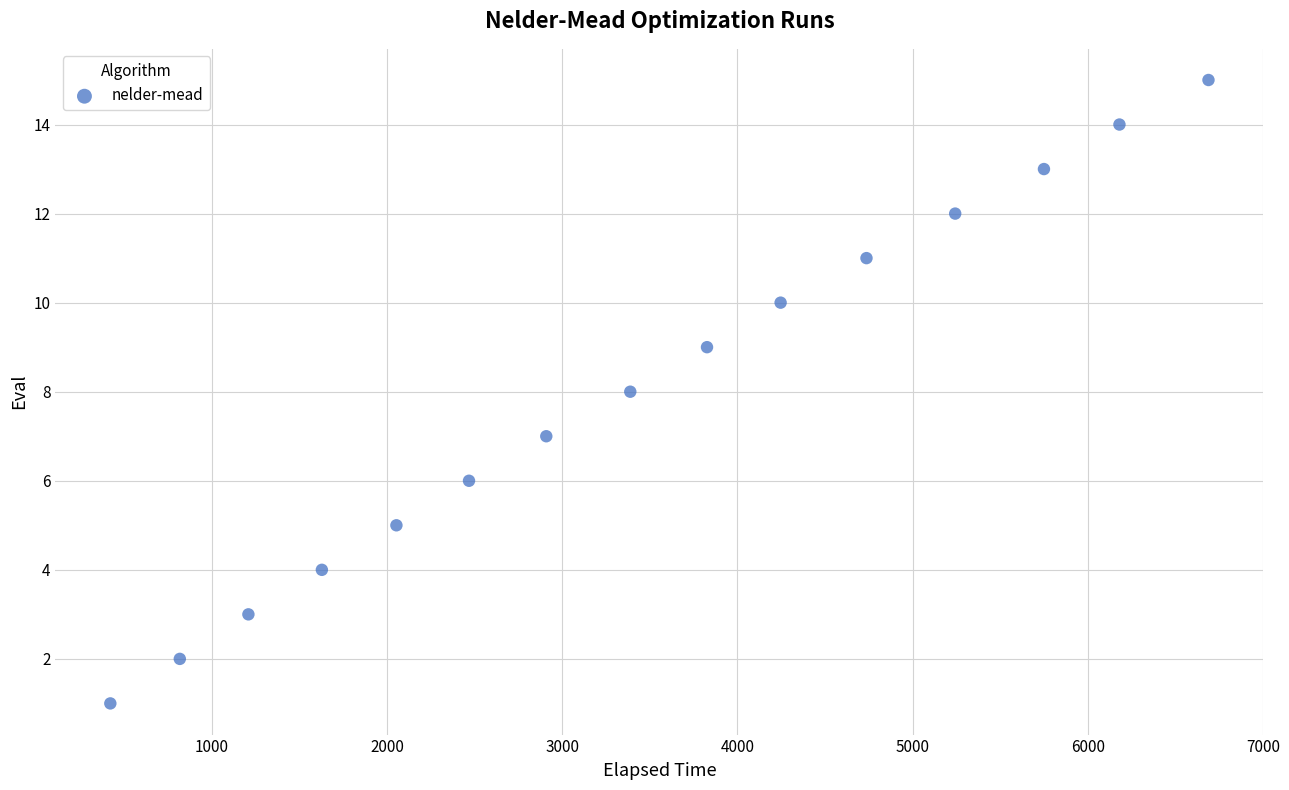

What is the range of Y values (max minus min)?

14